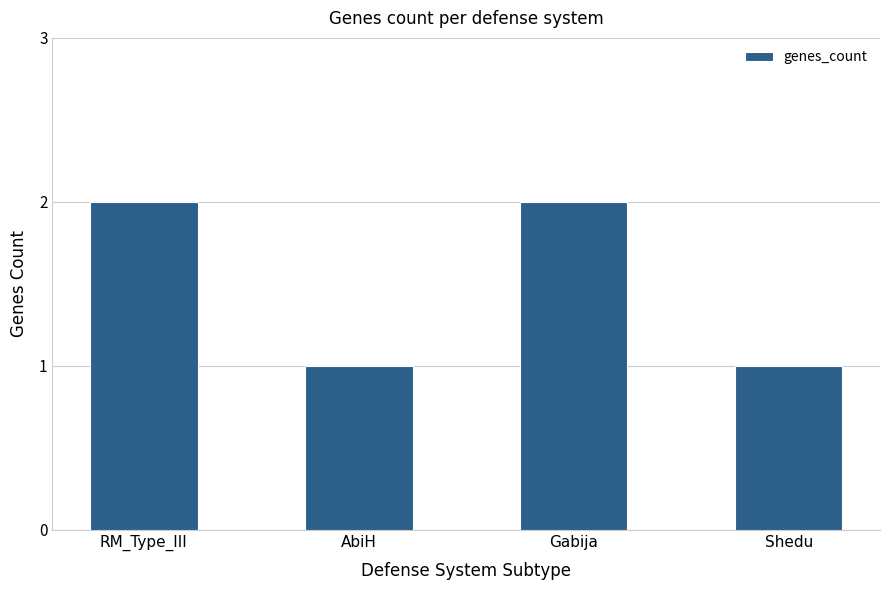

What is the sum of all values?

6